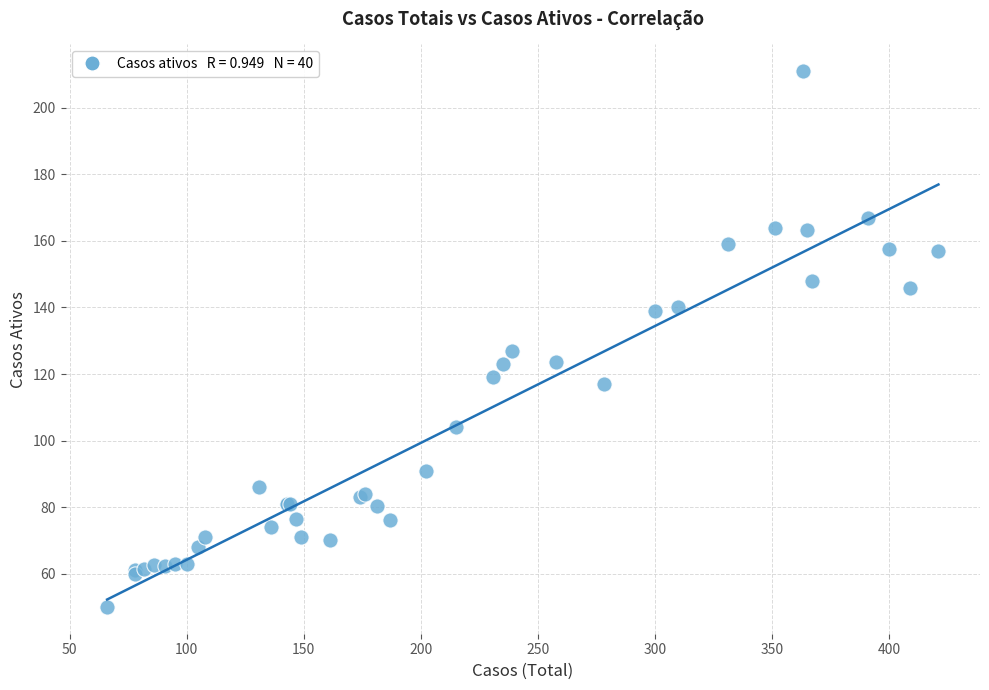

What Y value in the scatter plot is closest to 130?

127.0